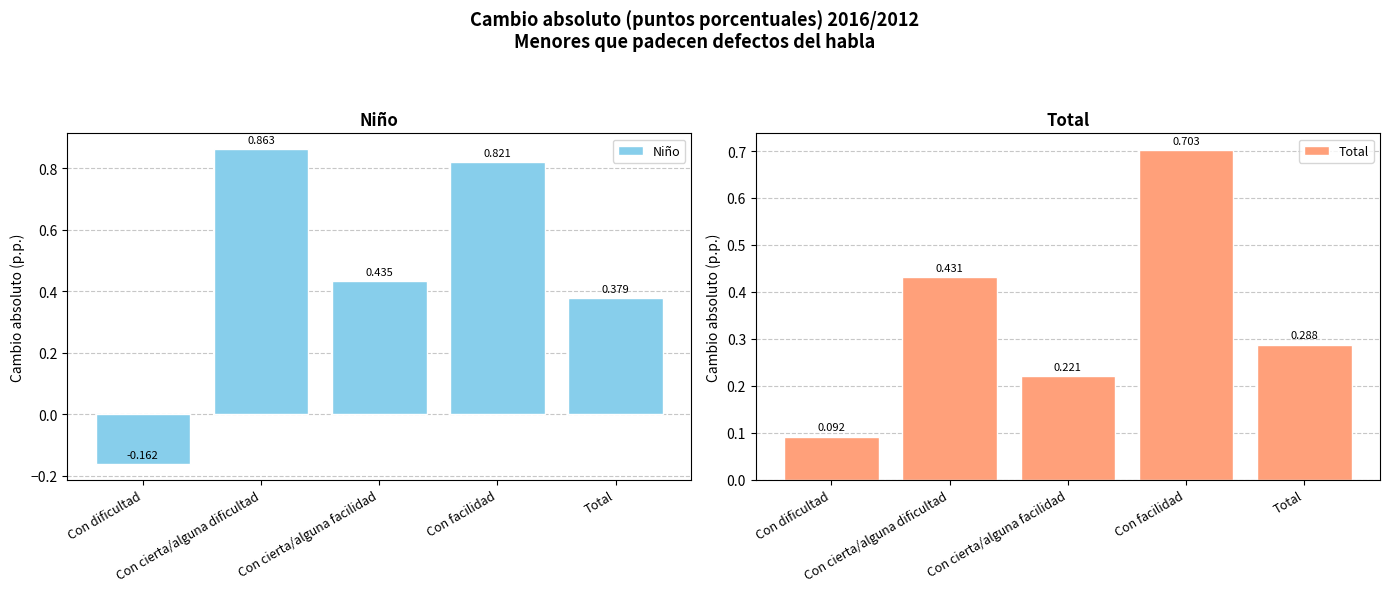

Which series has the largest total across all categories?

Niño